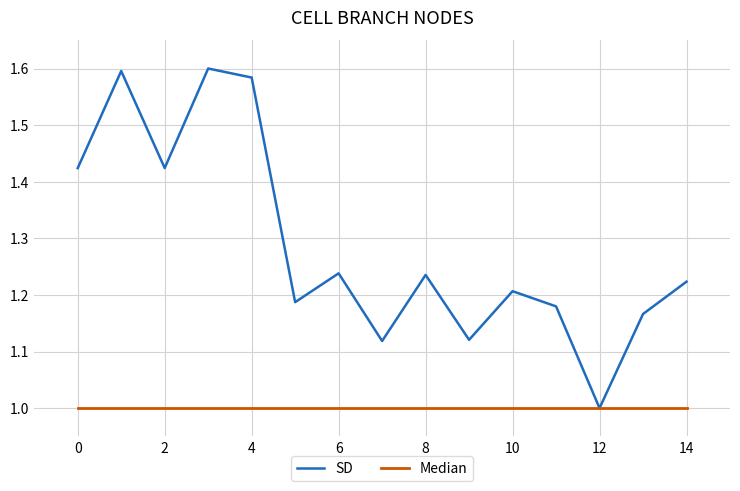

Which series has the largest total across all categories?

SD